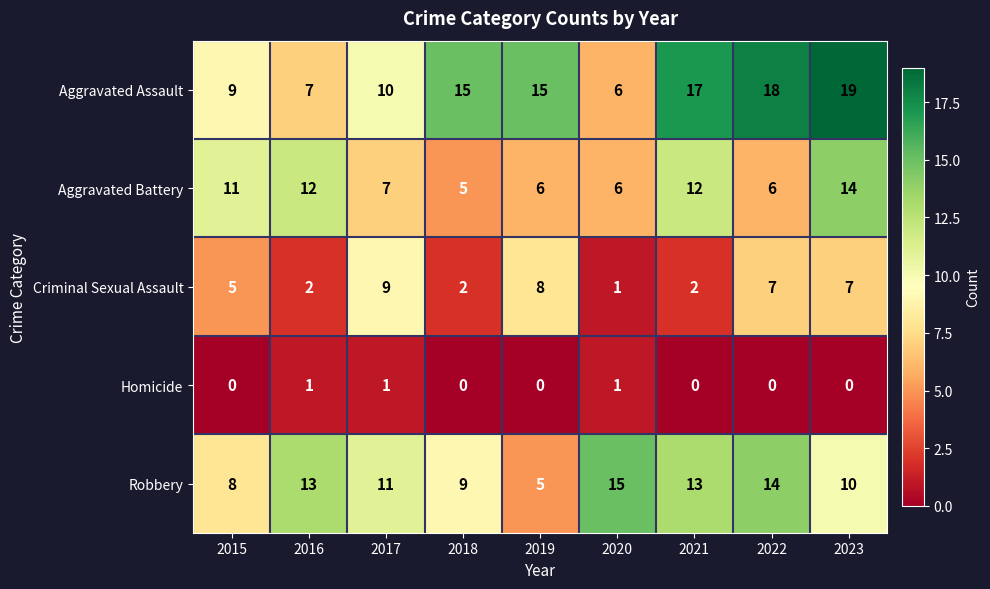

The Homicide series shows 0 at 2018. True or false?

True